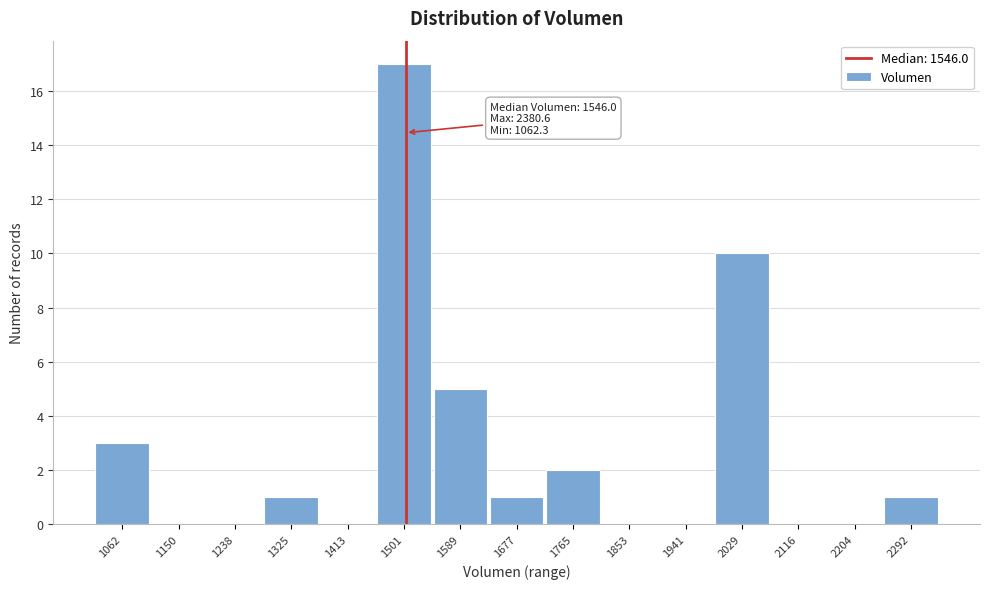

Reading right to left, transcribe all the data shown in this chart.

2292=1	2204=0	2116=0	2029=10	1941=0	1853=0	1765=2	1677=1	1589=5	1501=17	1413=0	1325=1	1238=0	1150=0	1062=3